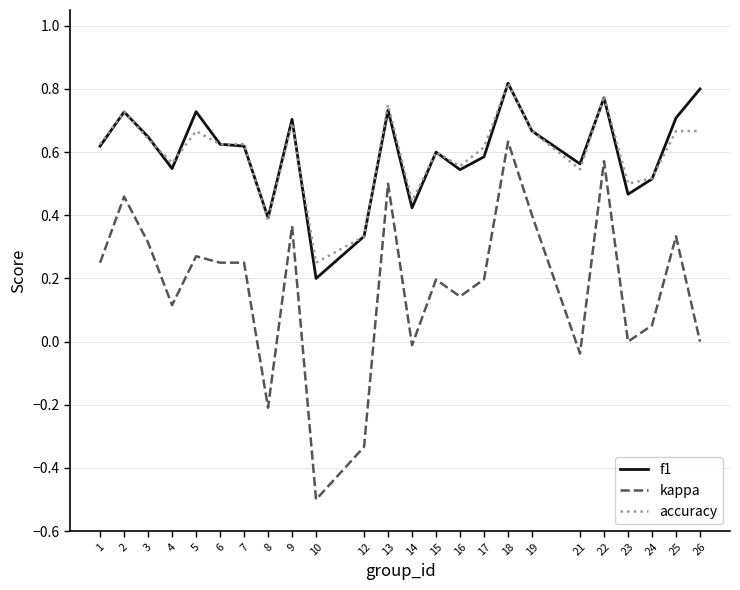

Is the value of kappa at 8 greater than the value of accuracy at 14?

No